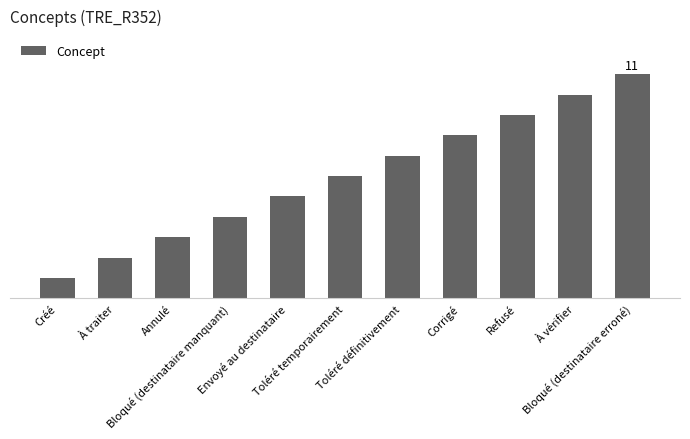

What is the value of the 4th bar from the left?

4